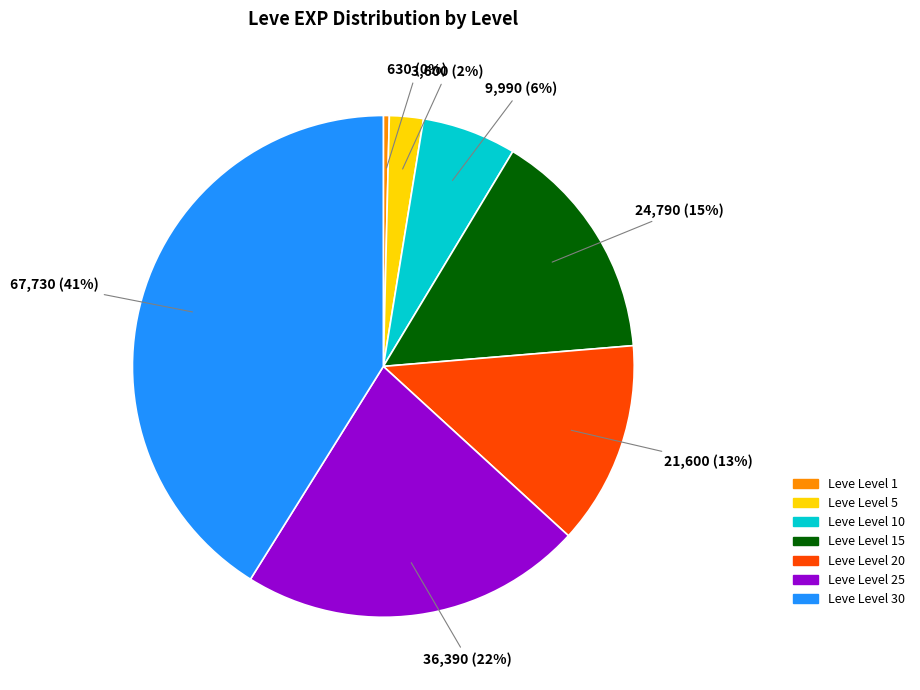

Does any single category account for the majority?

No